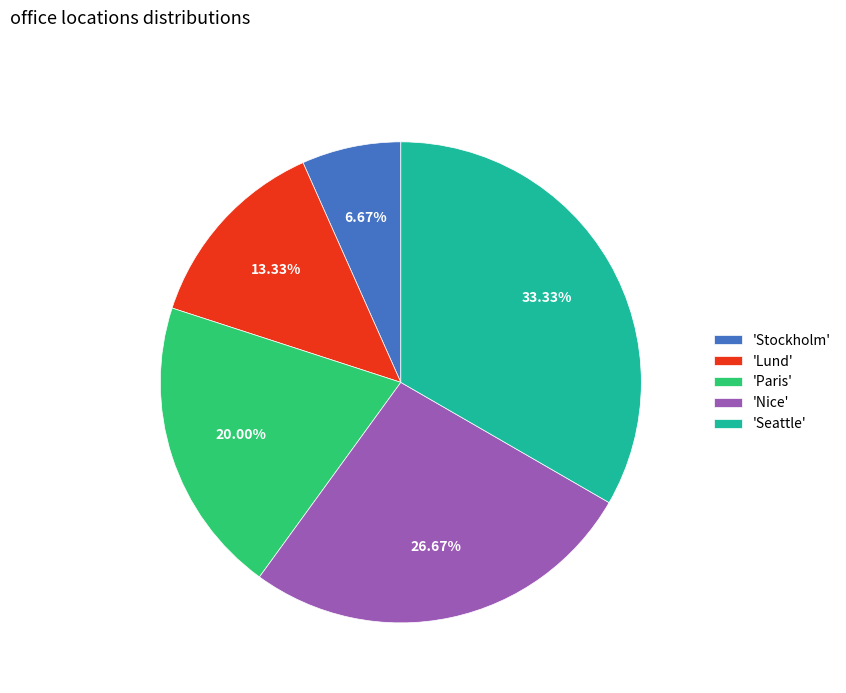

What is the ratio of the value at 'Stockholm' to the value at 'Lund'?

0.5